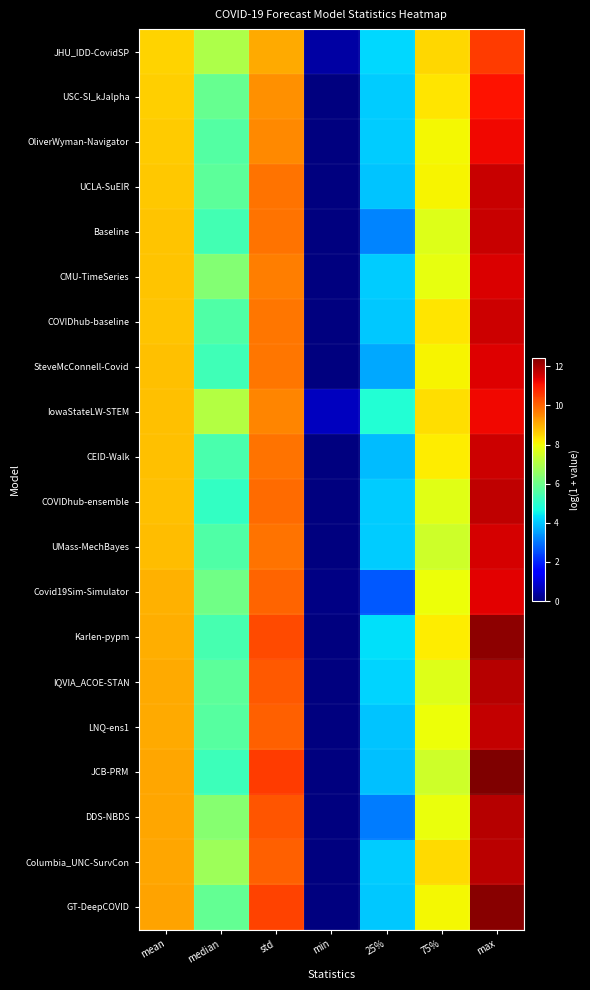

What is the difference between the highest and lowest values at std?

1.4